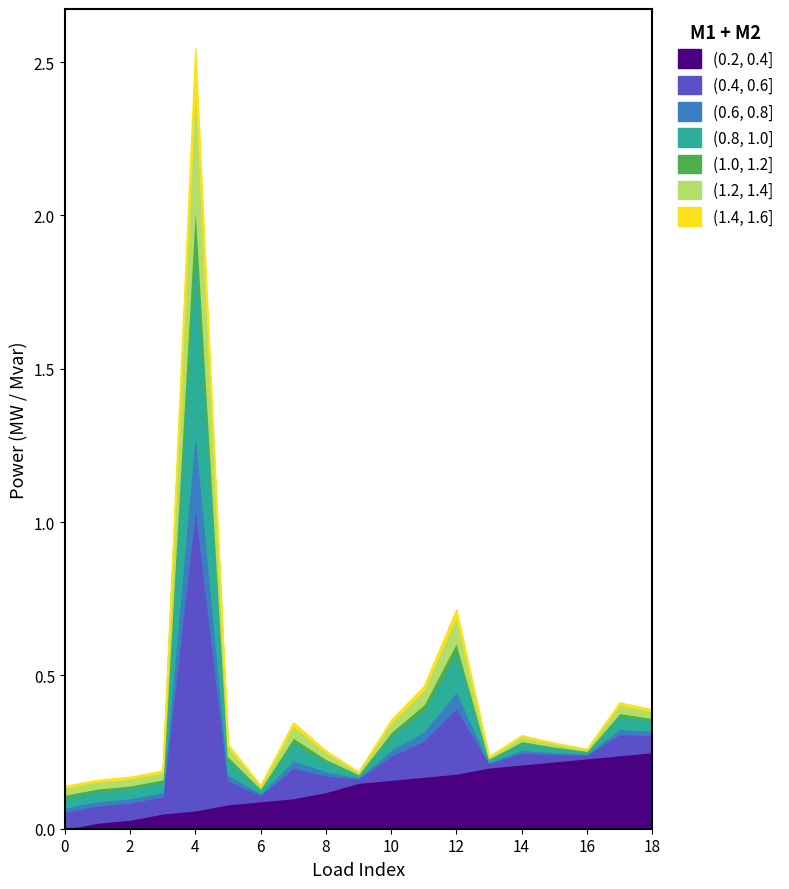

At which category is the sum across all series the highest?

4